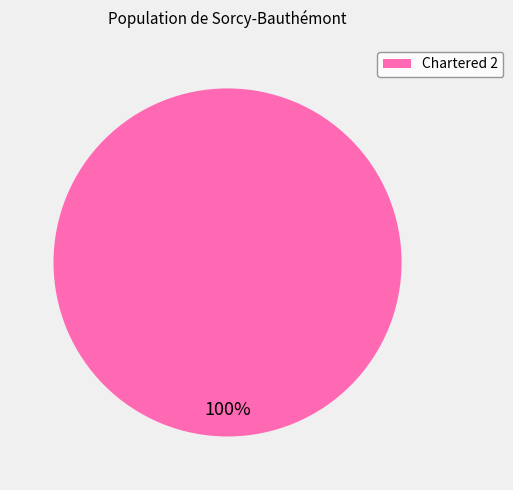

Is it true that Chartered 2 is 100% of the pie?

True